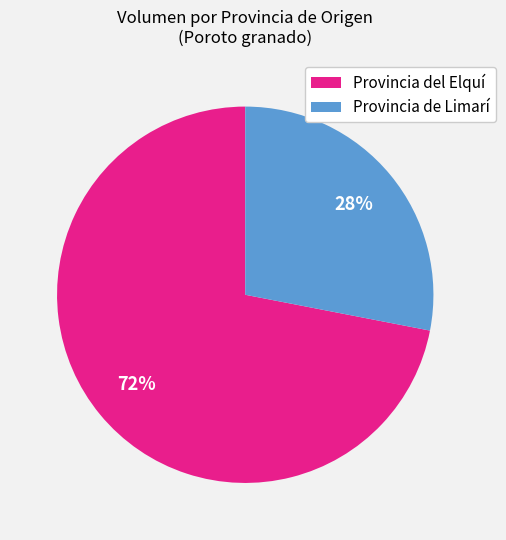

Count the number of slices in the pie.

2